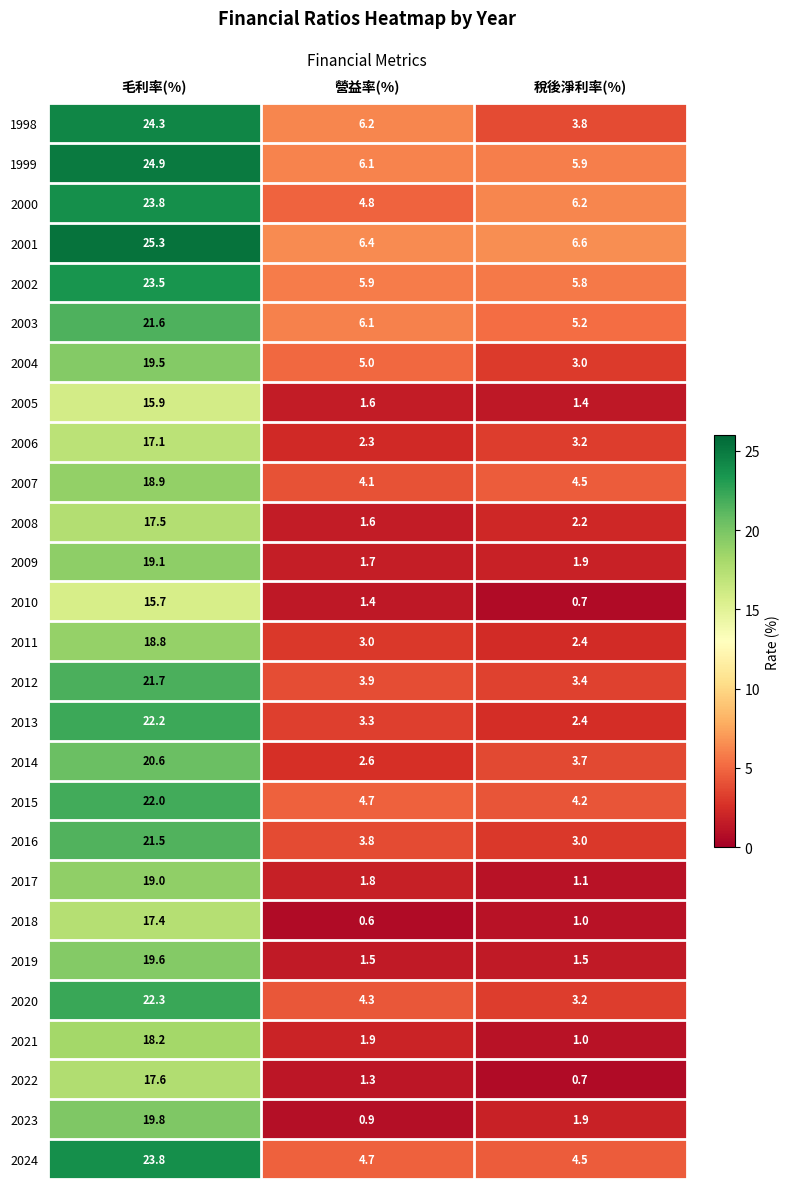

What is the sum of all 2009 values?

22.7